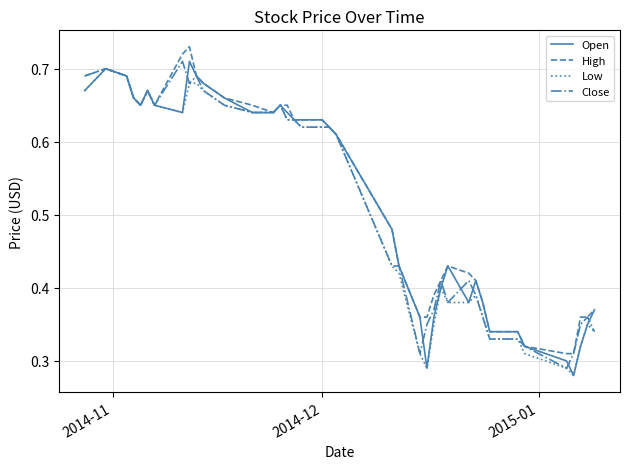

Does the chart have visible grid lines?

Yes